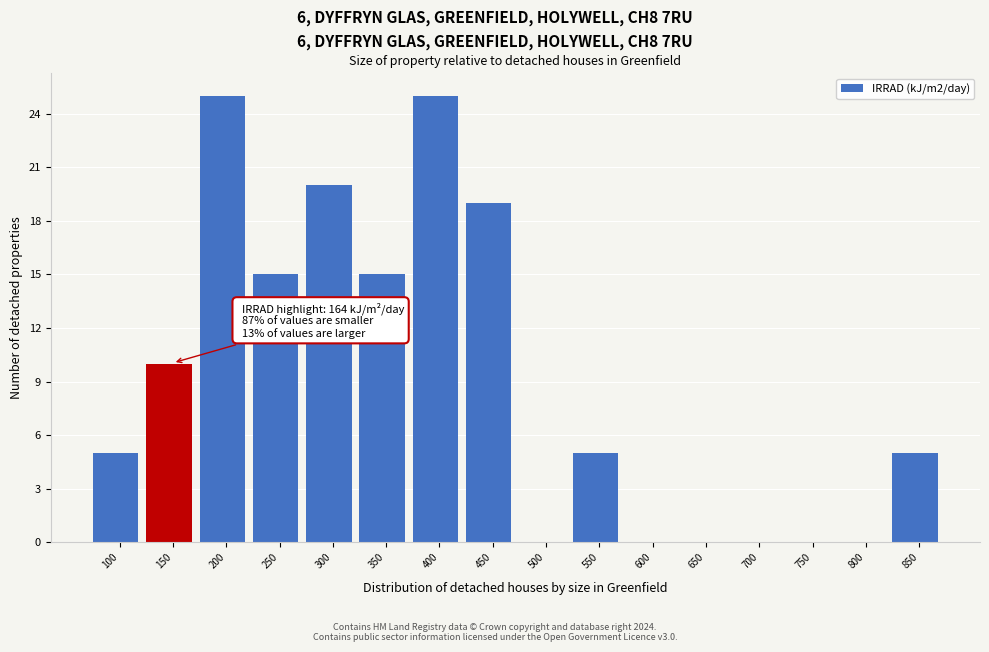

Reading right to left, extract all data points from this chart.

850=5	800=0	750=0	700=0	650=0	600=0	550=5	500=0	450=19	400=25	350=15	300=20	250=15	200=25	150=10	100=5